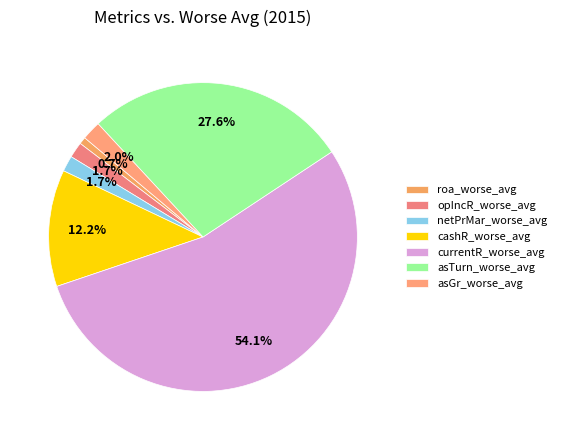

Which category has the biggest portion of the pie?

currentR_worse_avg